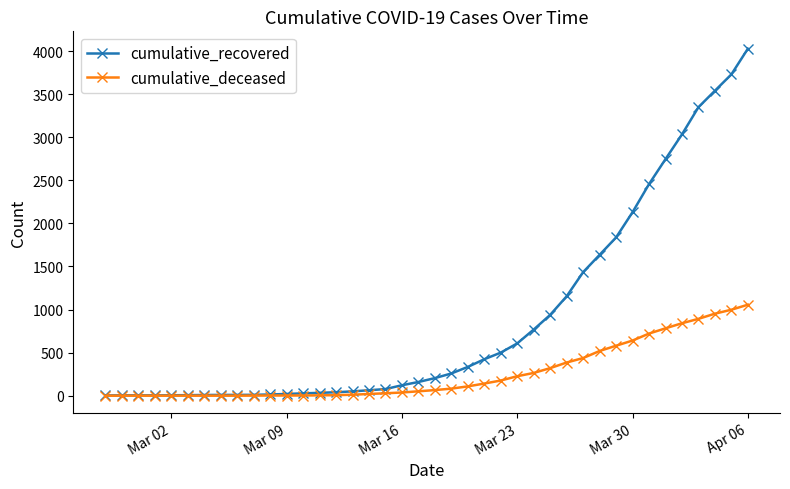

What is the maximum value shown in the chart?

4028